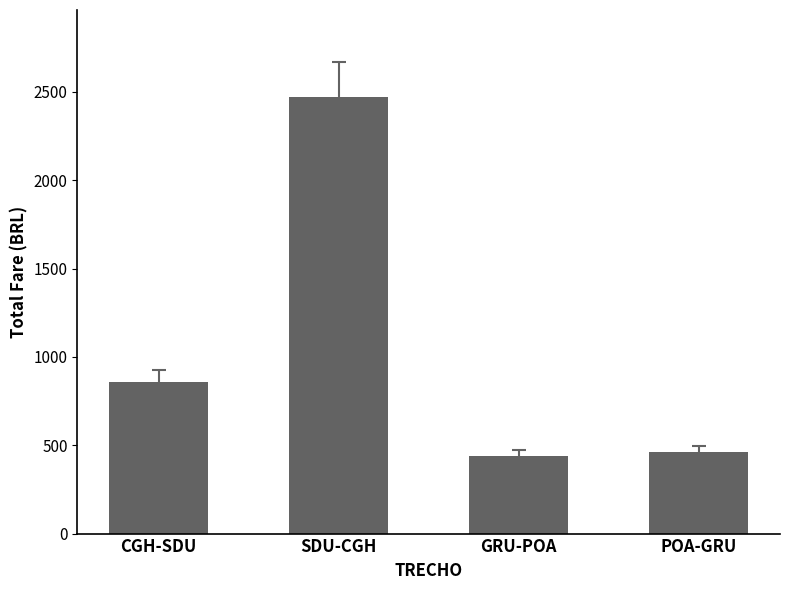

What is the change in value from CGH-SDU to SDU-CGH?

+1610.3